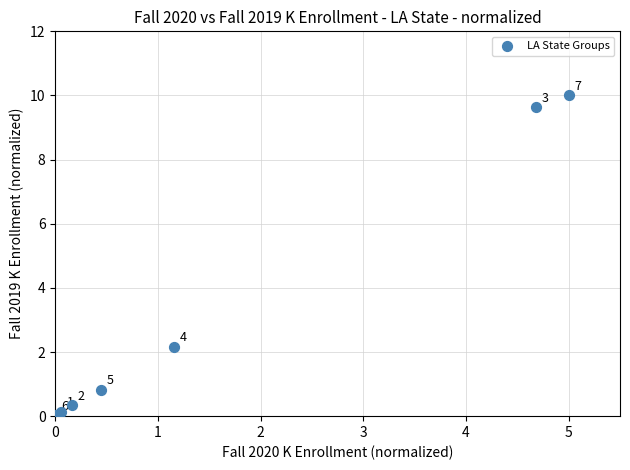

What Y value in the scatter plot is closest to 5?

2.2